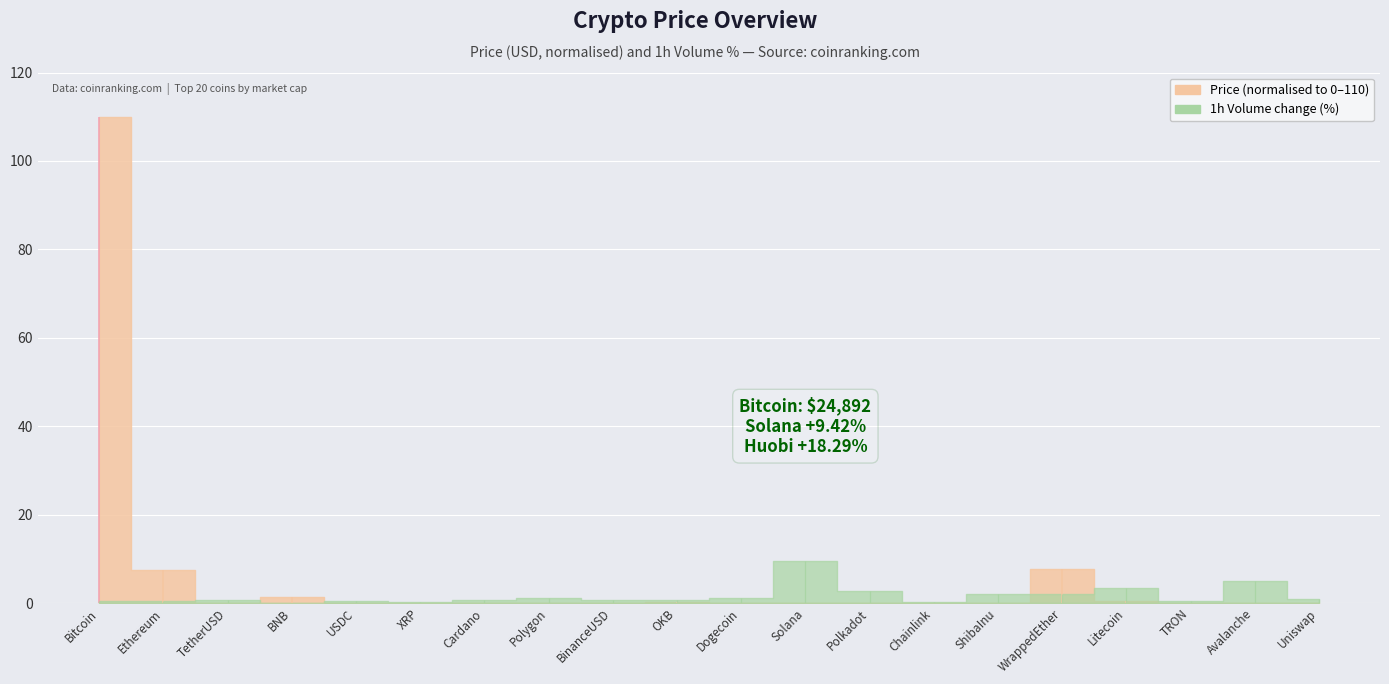

True or false: Volume_pct has more than 2 points higher than both neighbors.

True